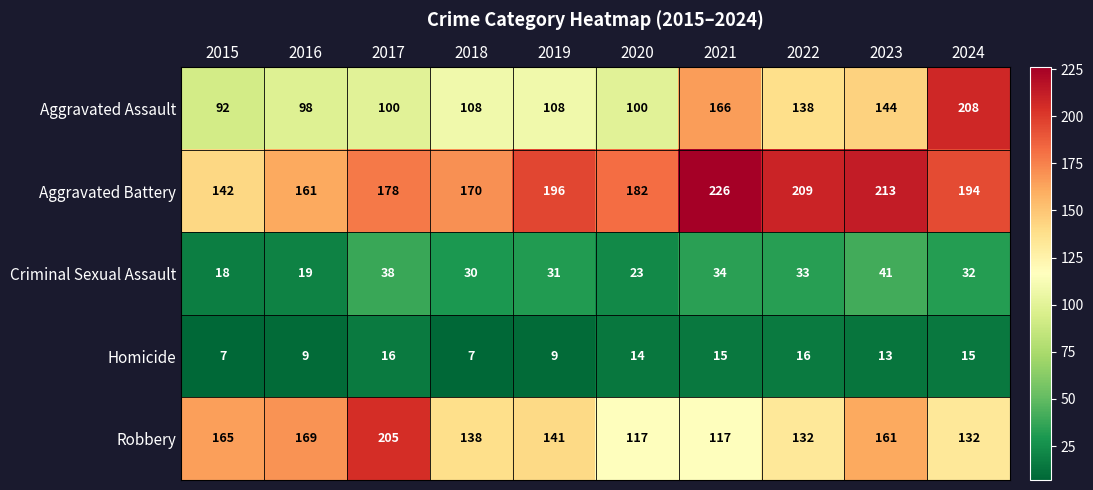

List the series in order of their peak value, lowest first.

Homicide, Criminal Sexual Assault, Robbery, Aggravated Assault, Aggravated Battery